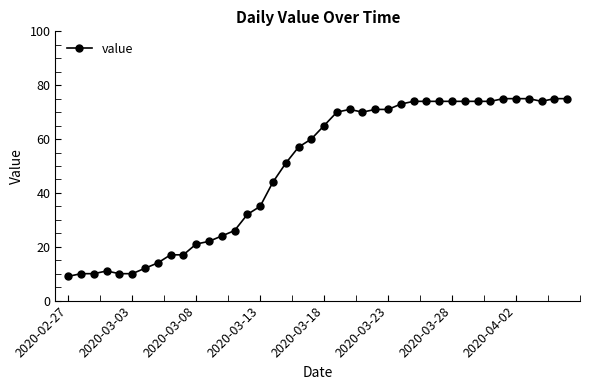

What is the sum of all values?

1950